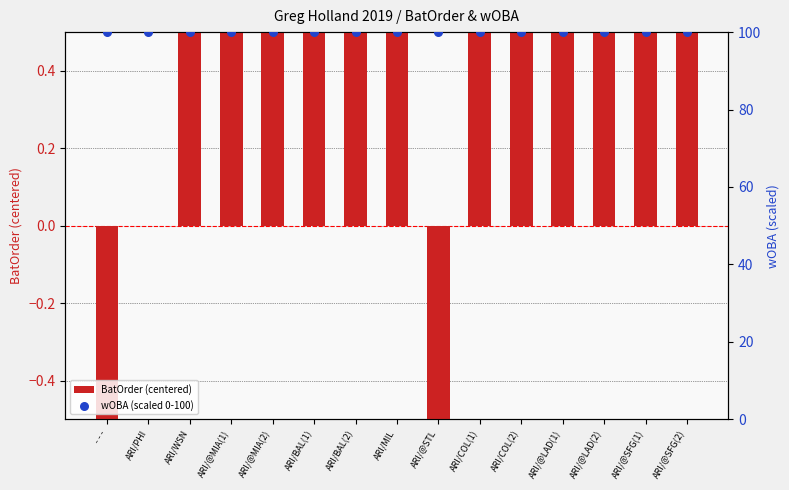

Which series has the widest spread of Y values?

BatOrder (centered)